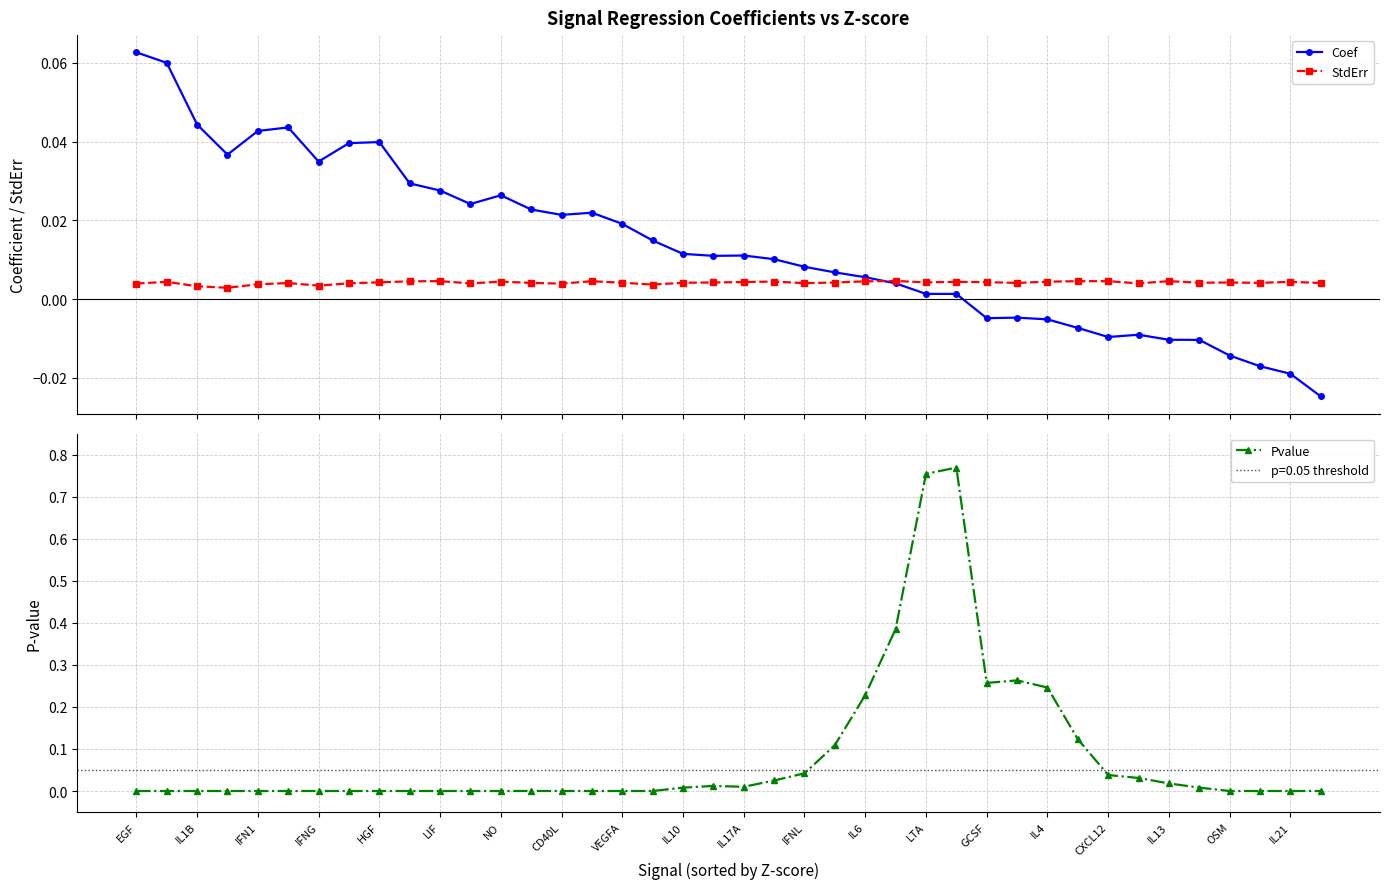

Reading right to left, list all the values displayed in this chart.

Coef: -0.0	-0.0	-0.0	-0.0	-0.0	-0.0	-0.0	-0.0	-0.0	-0.0	-0.0	-0.0	0.0	0.0	0.0	0.0	0.0	0.0	0.0	0.0	0.0	0.0	0.0	0.0	0.0	0.0	0.0	0.0	0.0	0.0	0.0	0.0	0.0	0.0	0.0	0.0	0.0	0.0	0.1	0.1
StdErr: 0.0	0.0	0.0	0.0	0.0	0.0	0.0	0.0	0.0	0.0	0.0	0.0	0.0	0.0	0.0	0.0	0.0	0.0	0.0	0.0	0.0	0.0	0.0	0.0	0.0	0.0	0.0	0.0	0.0	0.0	0.0	0.0	0.0	0.0	0.0	0.0	0.0	0.0	0.0	0.0
Pvalue: 0.0	0.0	0.0	0.0	0.0	0.0	0.0	0.0	0.1	0.2	0.3	0.3	0.8	0.8	0.4	0.2	0.1	0.0	0.0	0.0	0.0	0.0	0.0	0.0	0.0	0.0	0.0	0.0	0.0	0.0	0.0	0.0	0.0	0.0	0.0	0.0	0.0	0.0	0.0	0.0